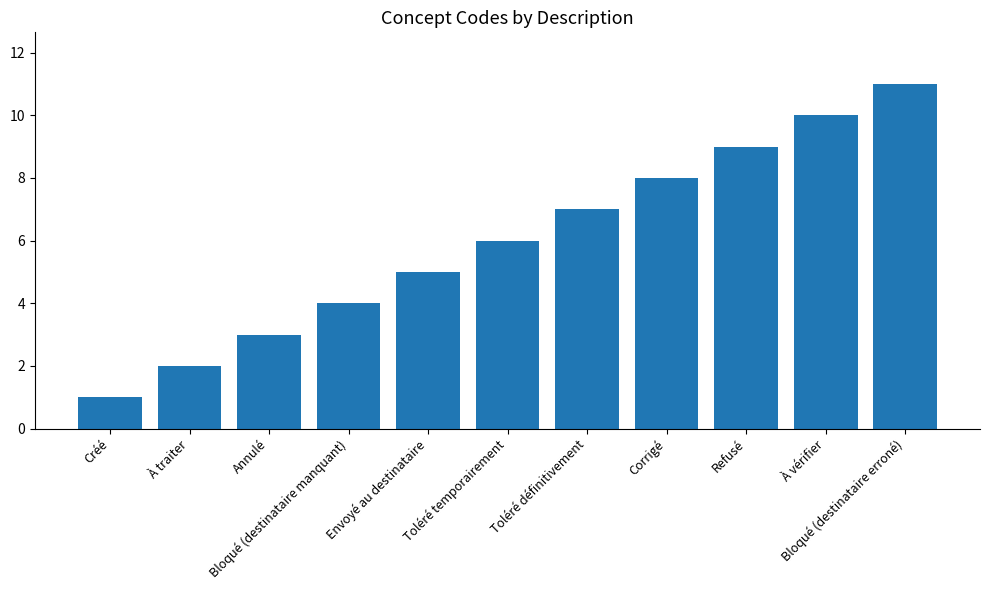

Reading left to right, what are all the values shown in this chart?

1	2	3	4	5	6	7	8	9	10	11